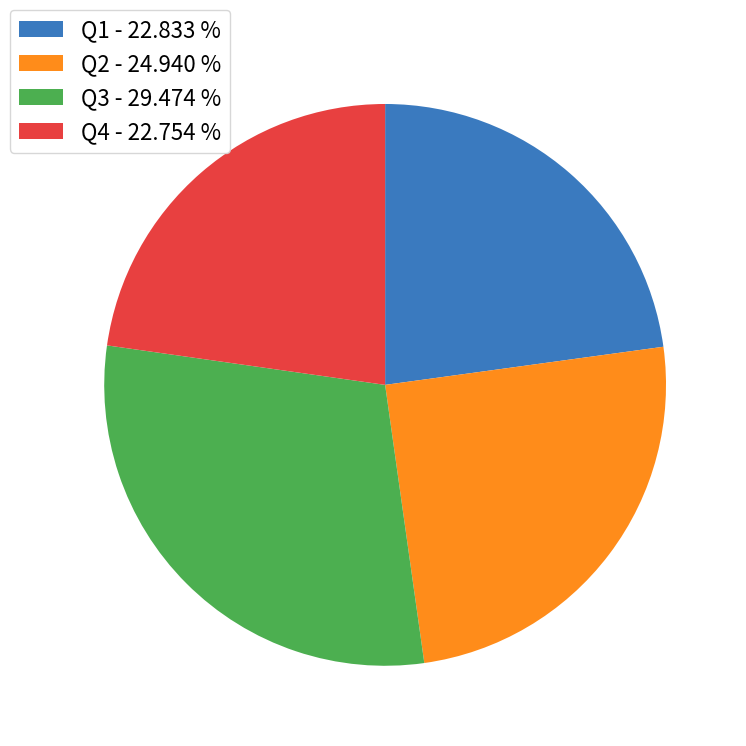

Approximately how many times larger is the value at Q3 - 29.474 % compared to Q1 - 22.833 %?

1.3